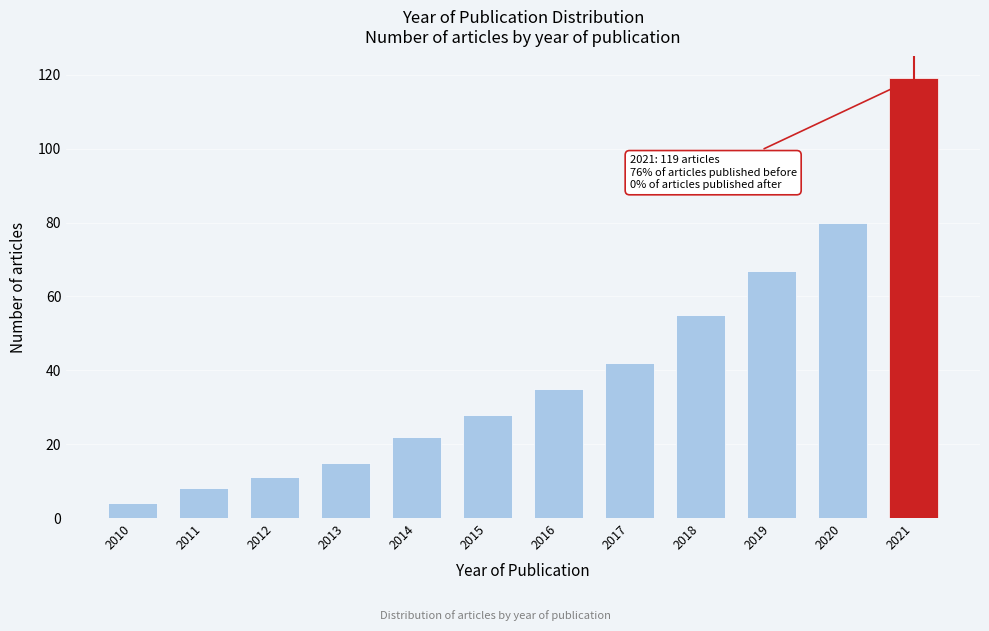

Reading left to right, what are all the values shown in this chart?

4	8	11	15	22	28	35	42	55	67	80	119